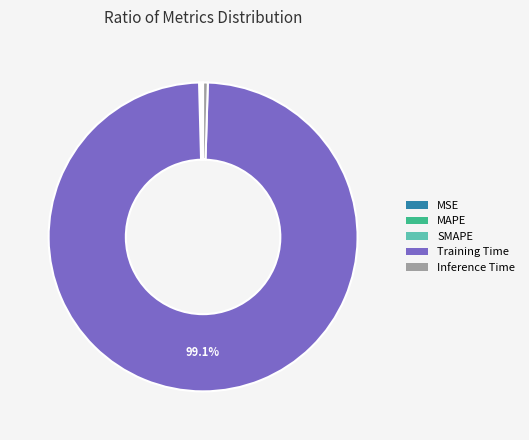

Which slice is the largest?

Training Time